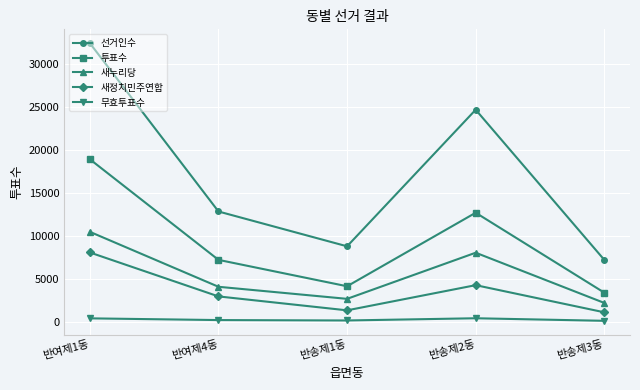

What is the label of the 4th point from the right?

반여제4동